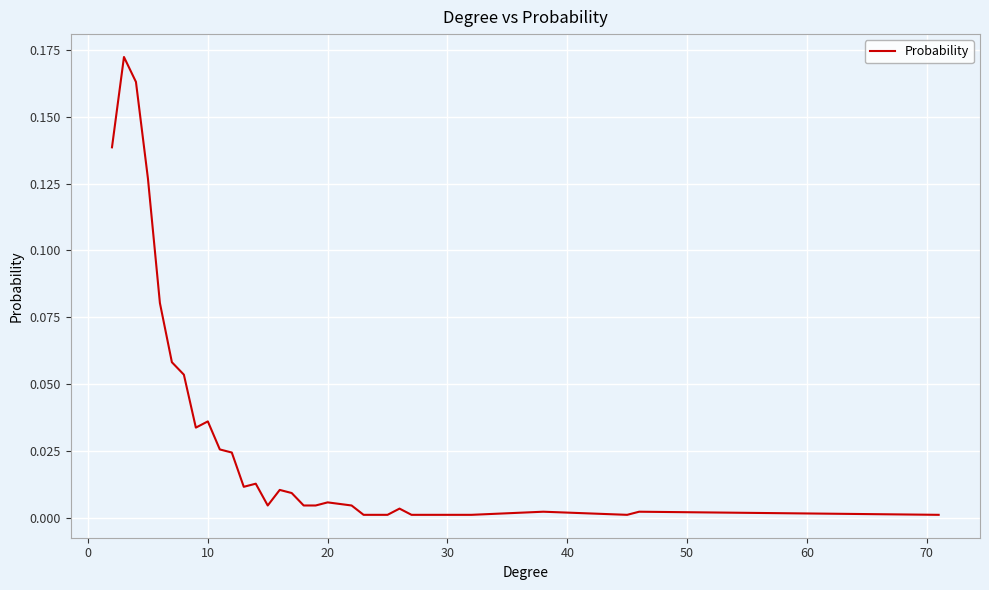

Count the number of data series in this chart.

1